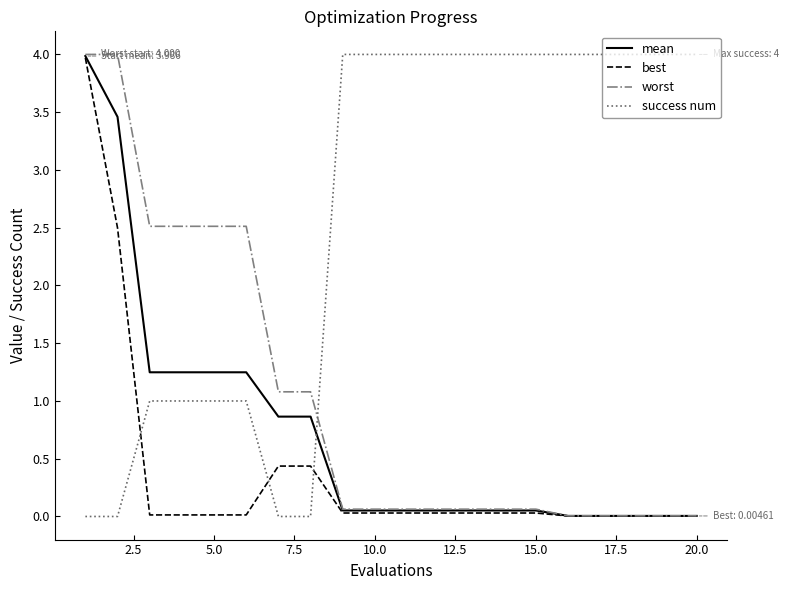

What is the maximum value for mean?

4.0